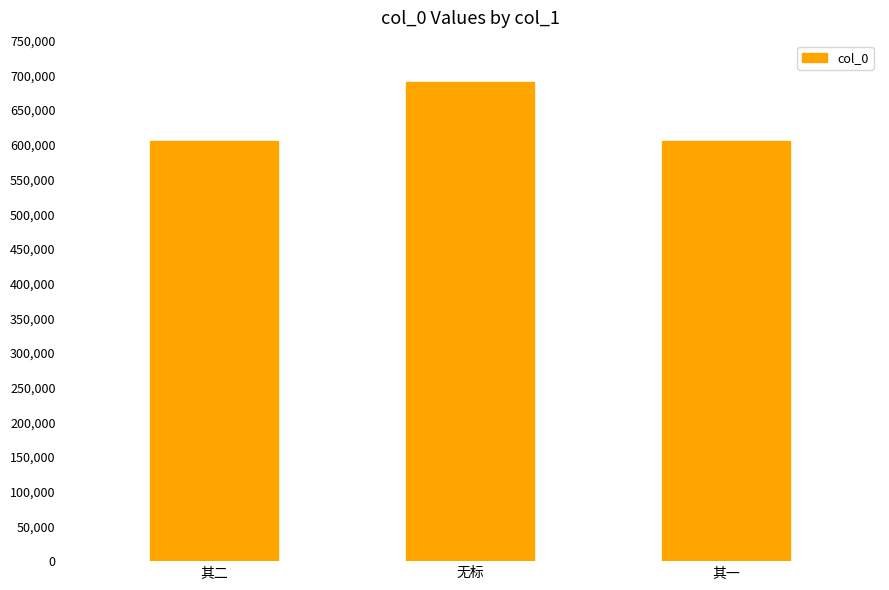

What is the average value?

633507